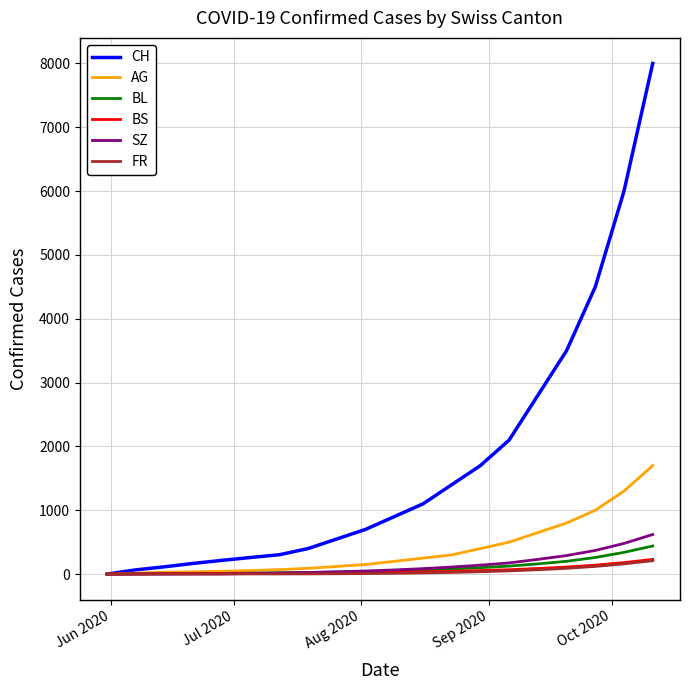

What is the sum of all CH values?

34775